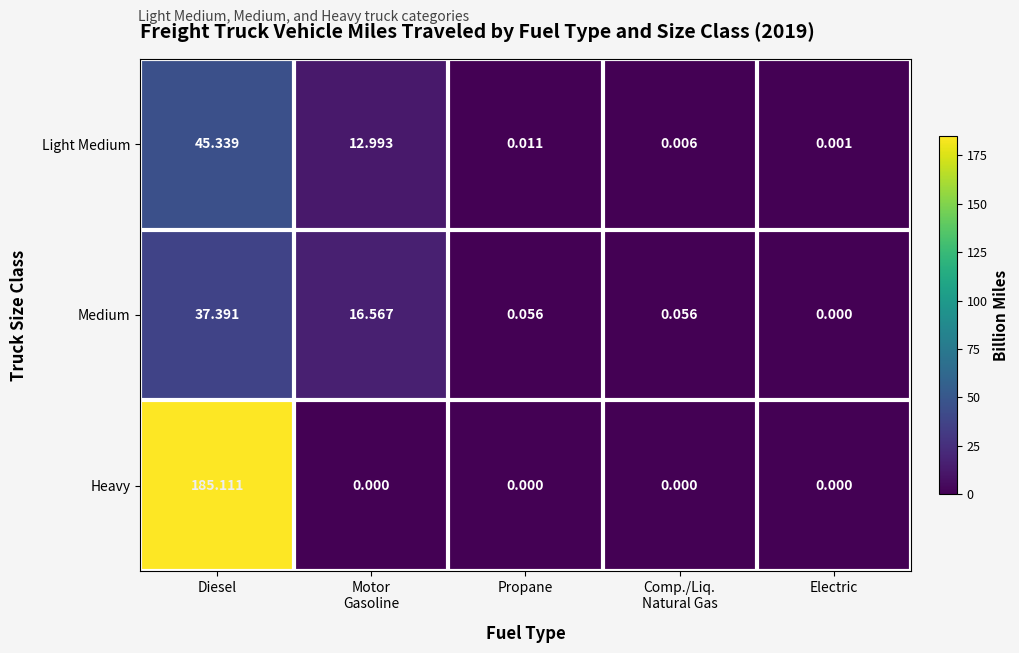

Rank the series by their maximum value, from highest to lowest.

Heavy, Light Medium, Medium